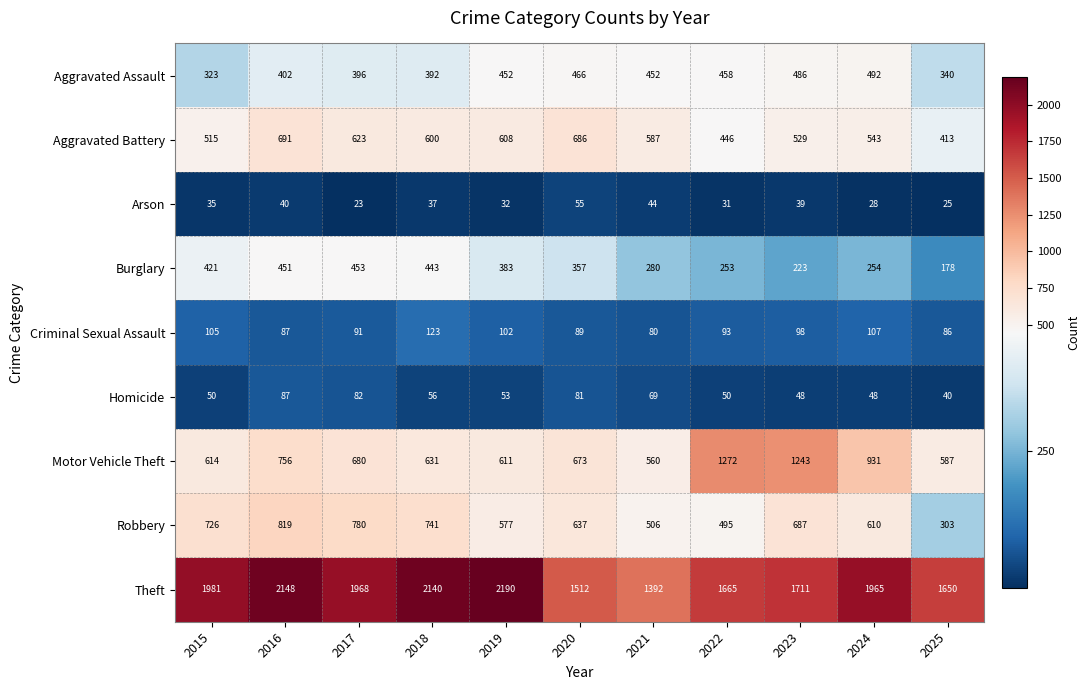

Where does the Theft series first go above 1965?

2015